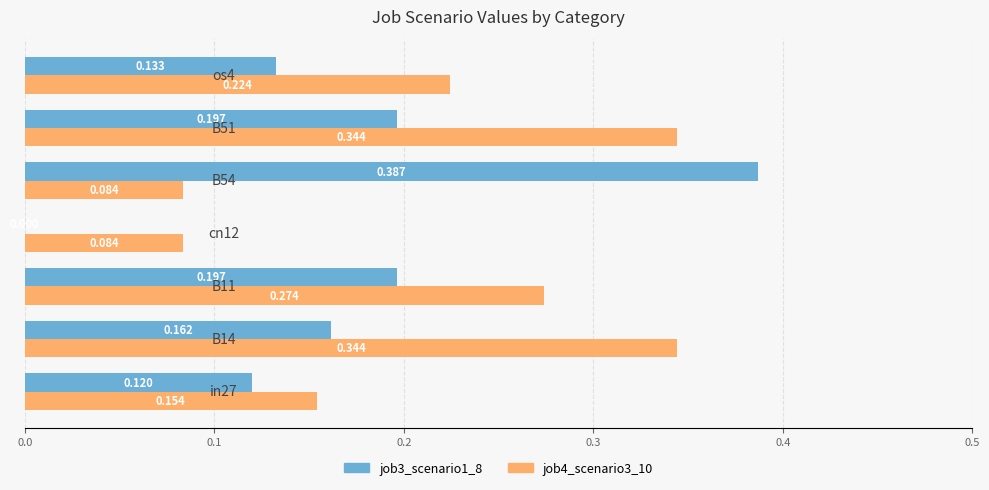

What are all the series names shown in the legend?

job3_scenario1_8, job4_scenario3_10